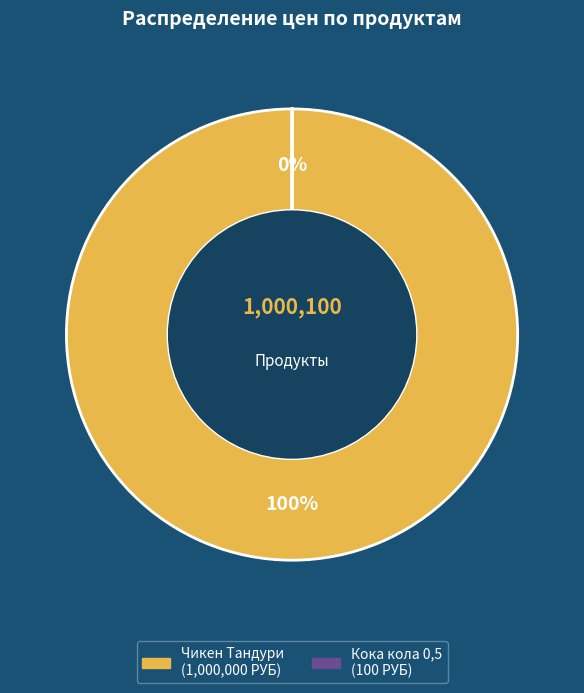

Which category has the biggest portion of the pie?

Чикен Тандури